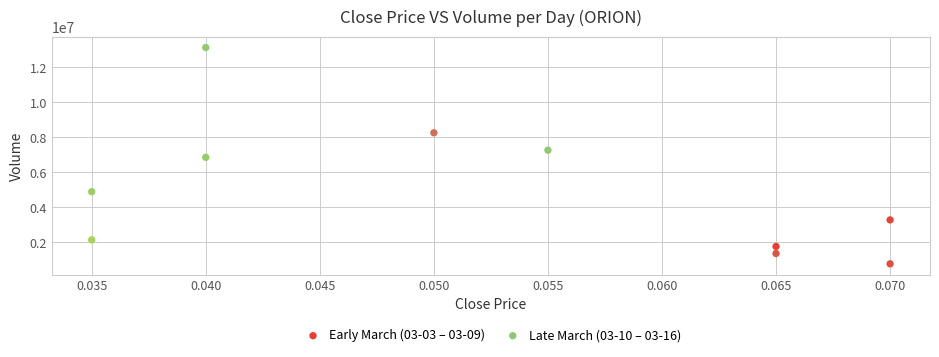

Which series has the widest spread of Y values?

Late March (03-10 – 03-16)